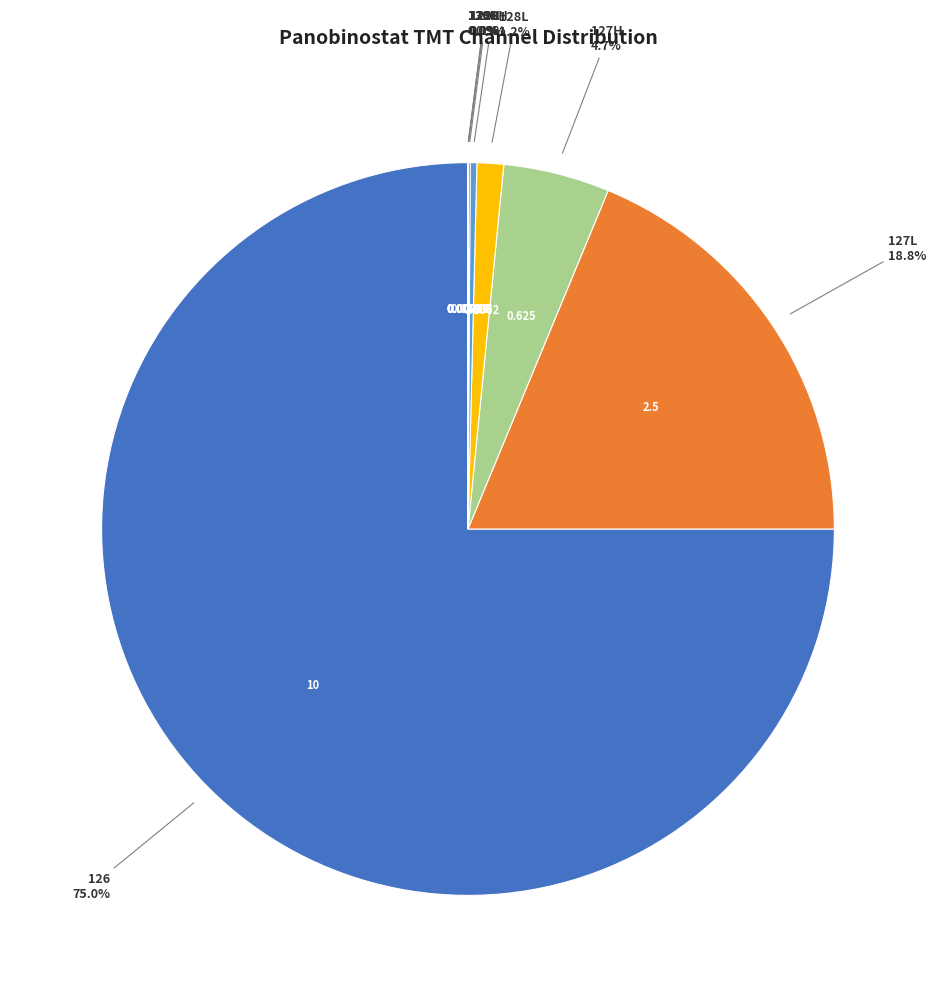

Is there a majority slice in this chart?

Yes